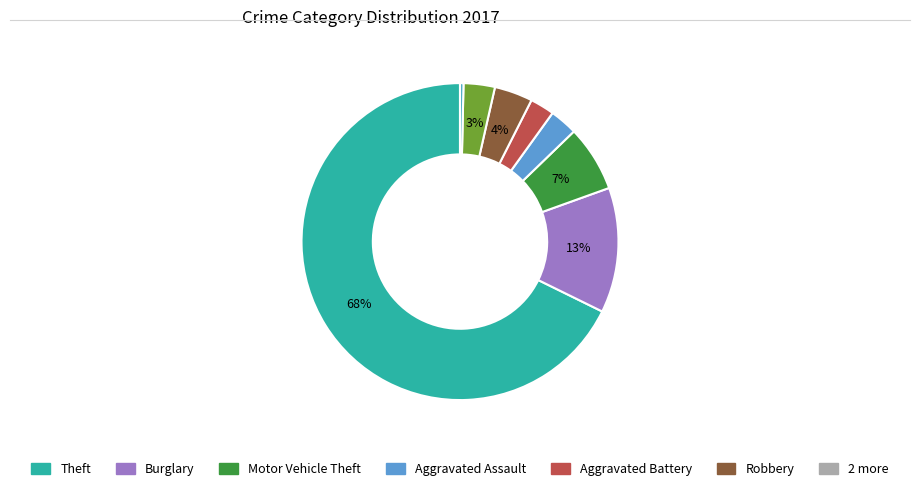

To the nearest percent, what is the difference between the largest and smallest slice percentages?

67%